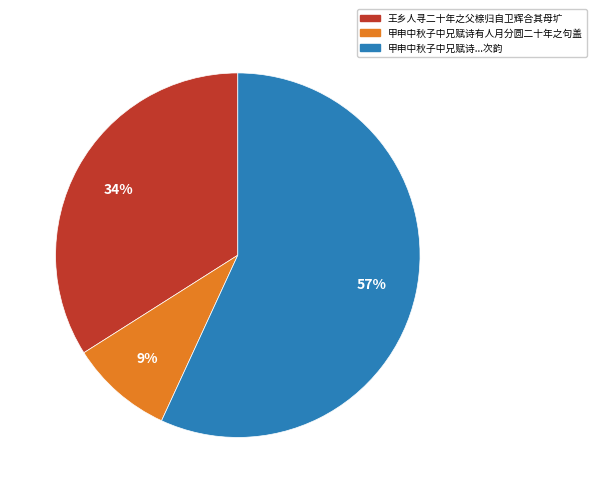

Does any single category account for the majority?

Yes